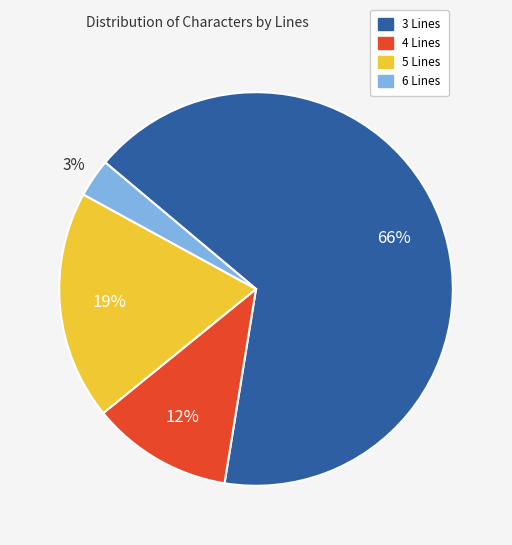

What is the largest slice in the pie chart?

3 Lines